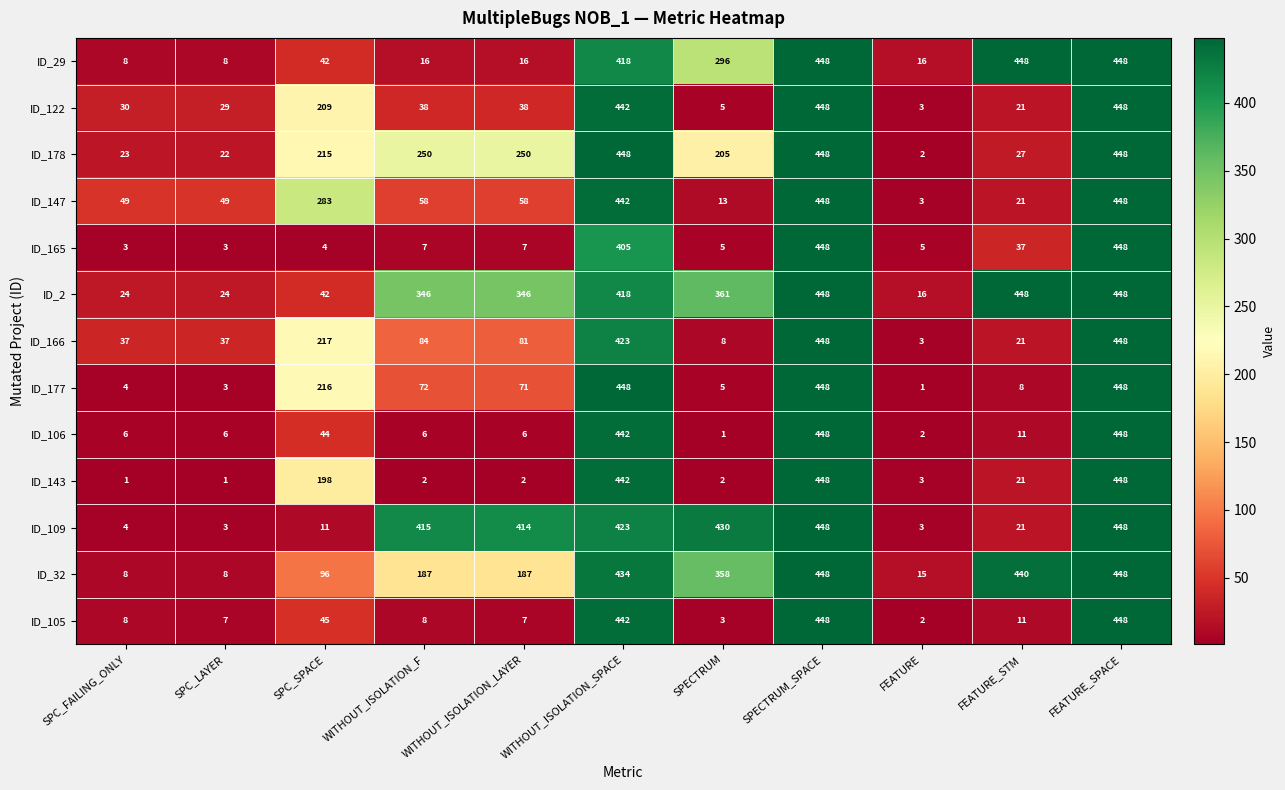

How many data points in ID_166 are less than 81?

5